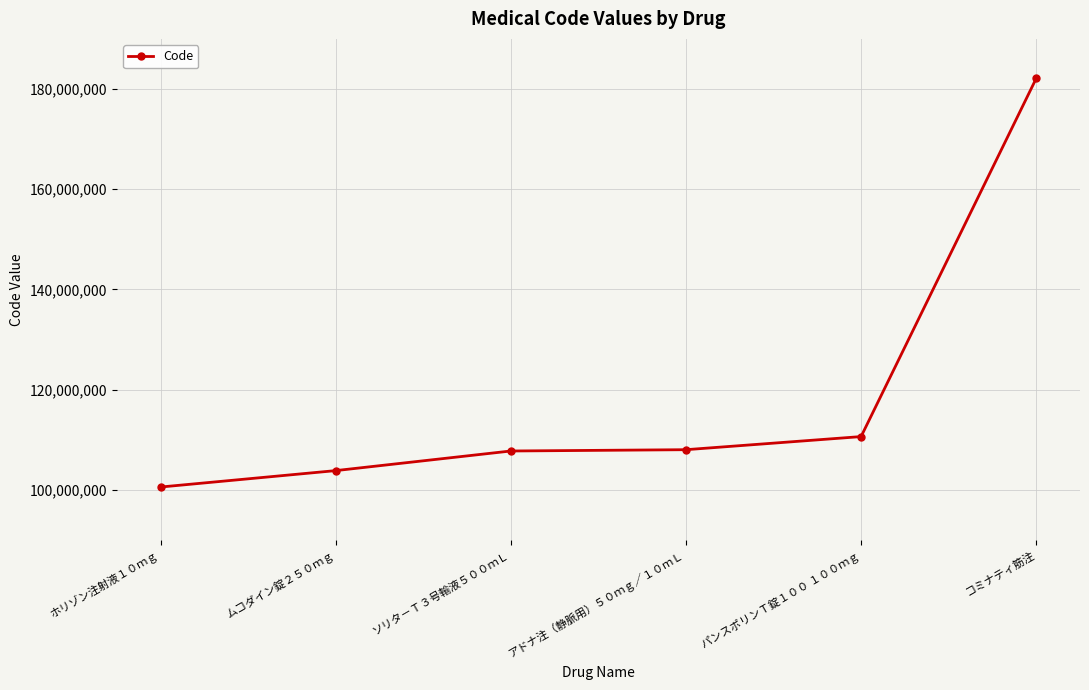

What is the ratio of the value at ソリタ－Ｔ３号輸液５００ｍＬ to the value at ムコダイン錠２５０ｍｇ?

1.0